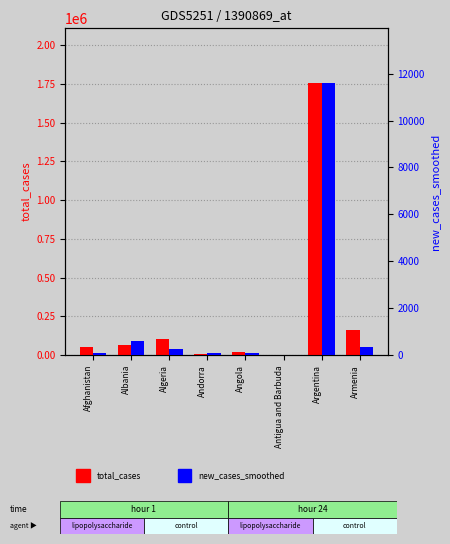

Reading left to right, list all the values displayed in this chart.

total_cases: 53584.0	65334.0	102860.0	8818.0	18425.0	176.0	1757429.0	163128.0
new_cases_smoothed: 68.4	618.0	248.6	67.1	80.1	1.9	11608.3	325.0